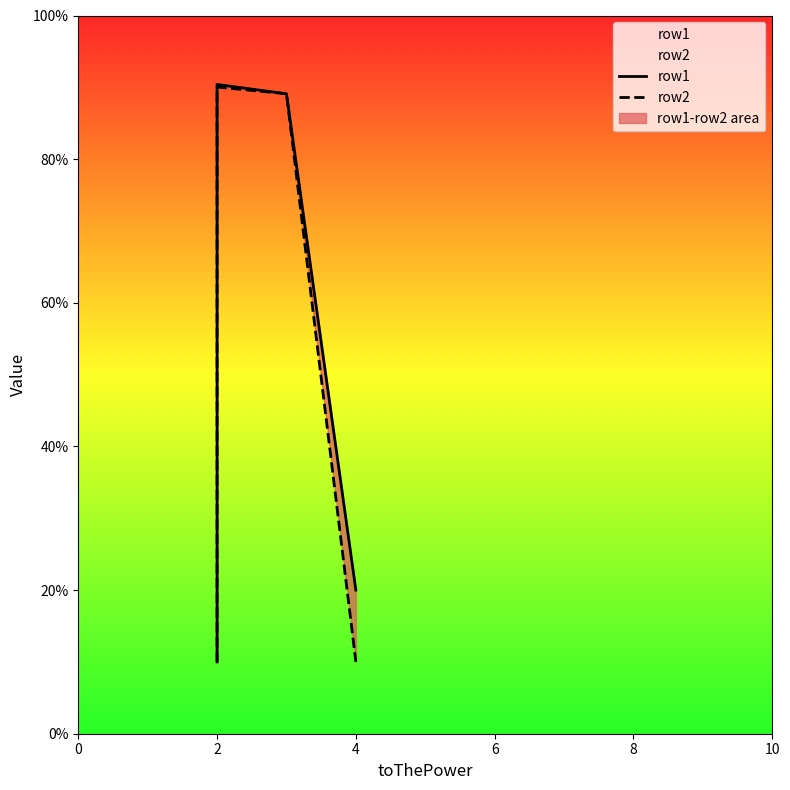

Reading left to right, what are all the values shown in this chart?

row1: 10.0	90.4	89.1	20.0
row2: 10.0	90.0	89.1	10.0